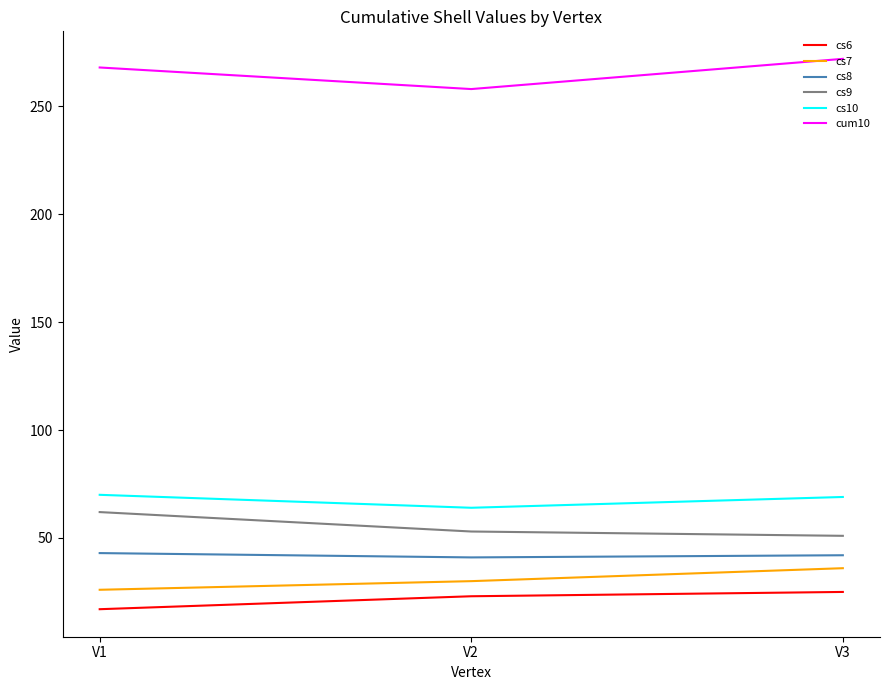

Which series has the largest total across all categories?

cum10